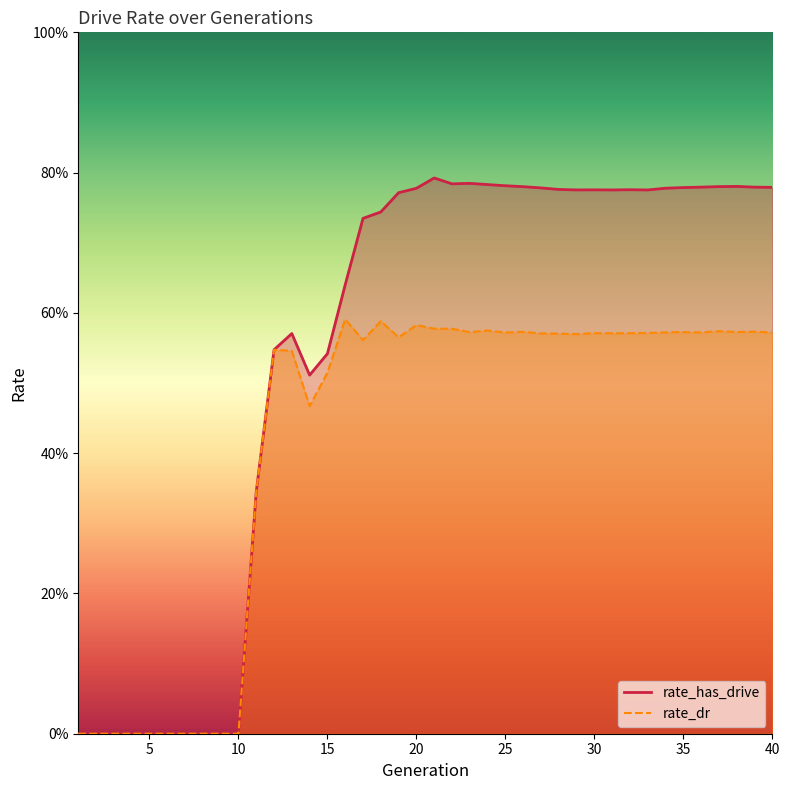

What value does the rate_dr series have at 18?

0.6